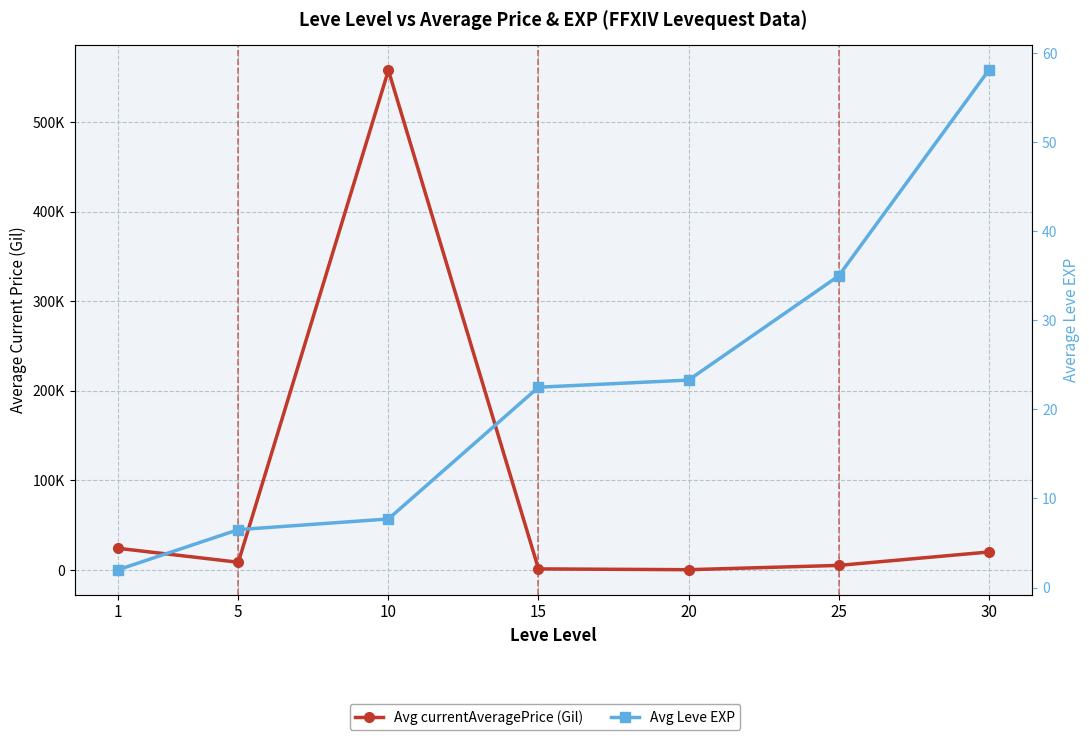

Which series has the widest spread of values?

Avg currentAveragePrice (Gil)